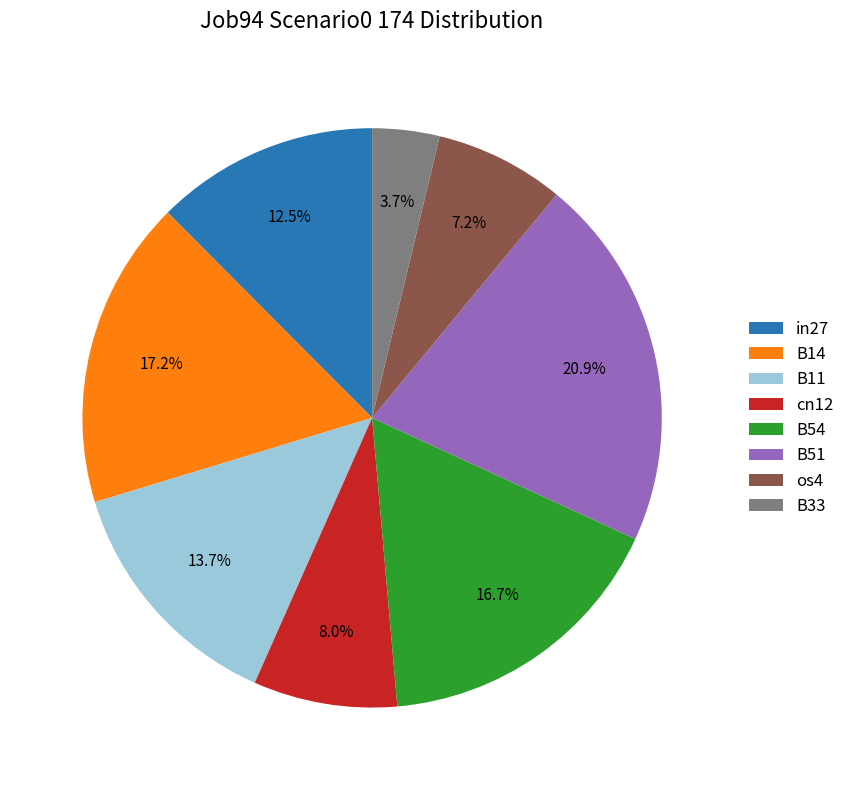

To the nearest percent, what percentage of the pie is cn12?

8%